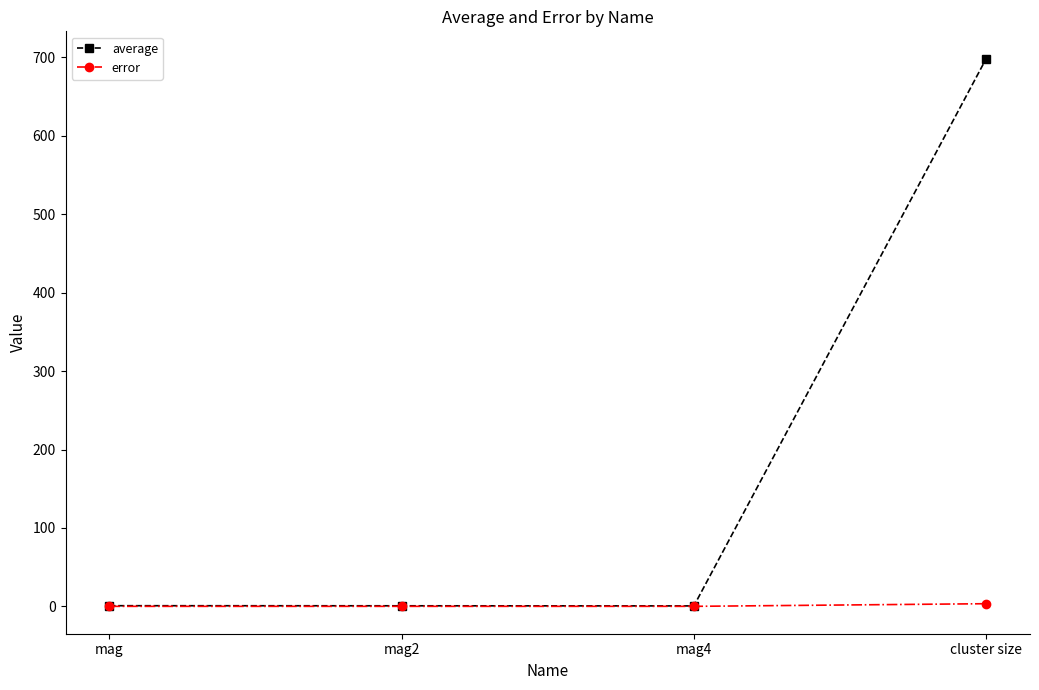

What is the spread (max minus min) of values at mag?

0.8